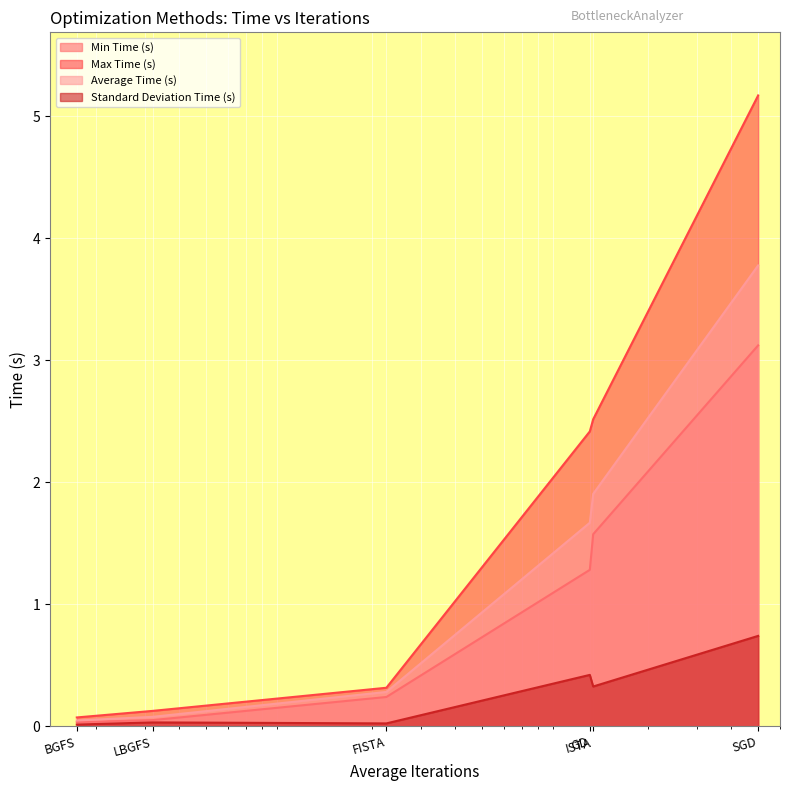

Which series has the largest total across all categories?

Max Time (s)